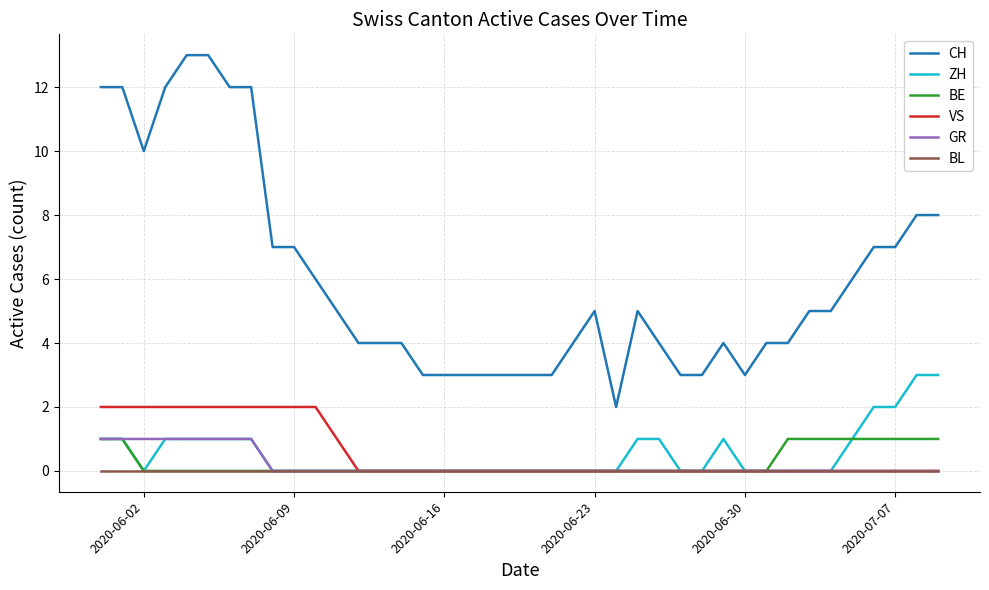

Which series has the largest total across all categories?

CH